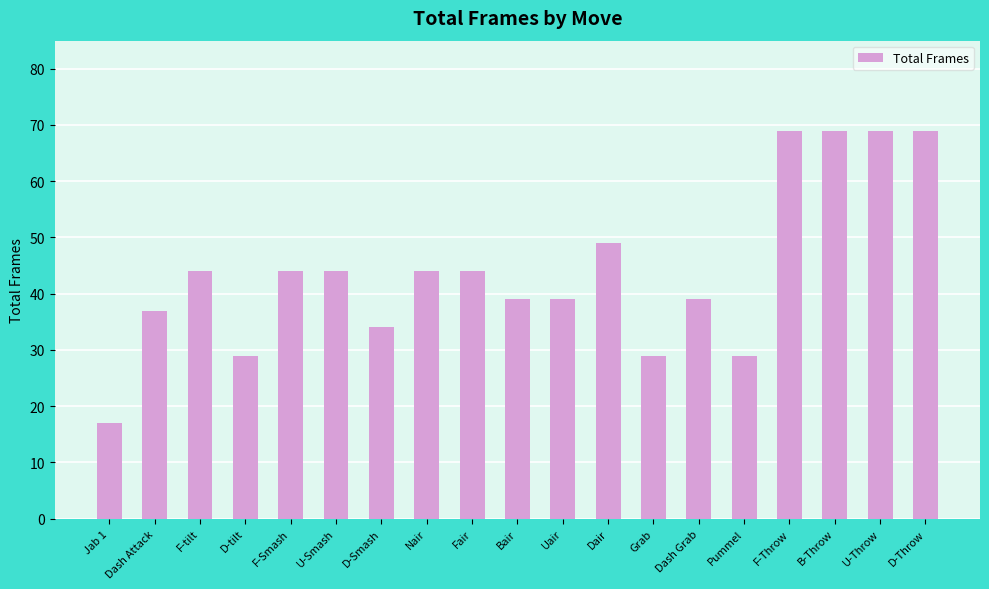

What is the maximum value shown in the chart?

69